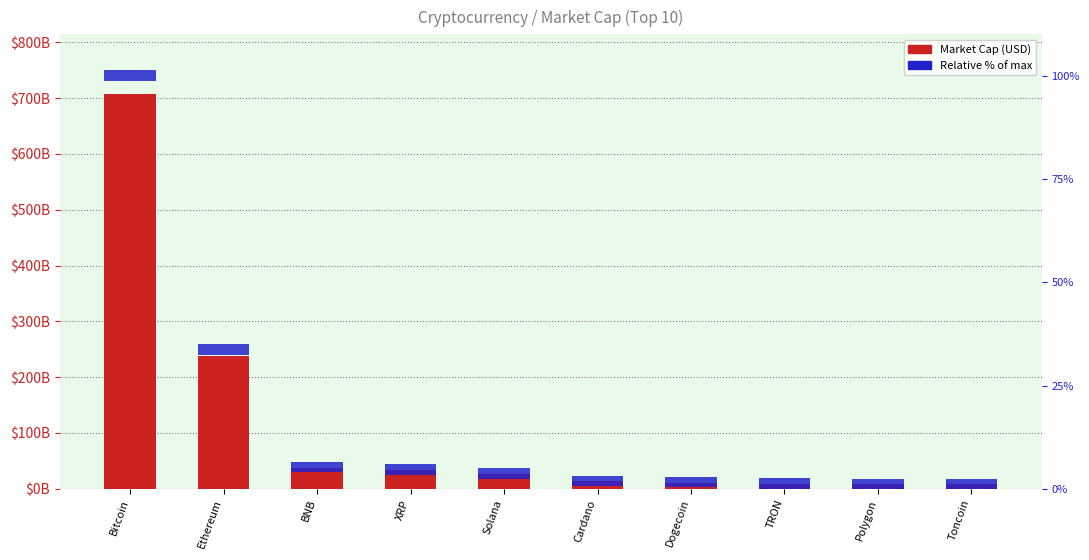

Does the chart contain any negative values?

No